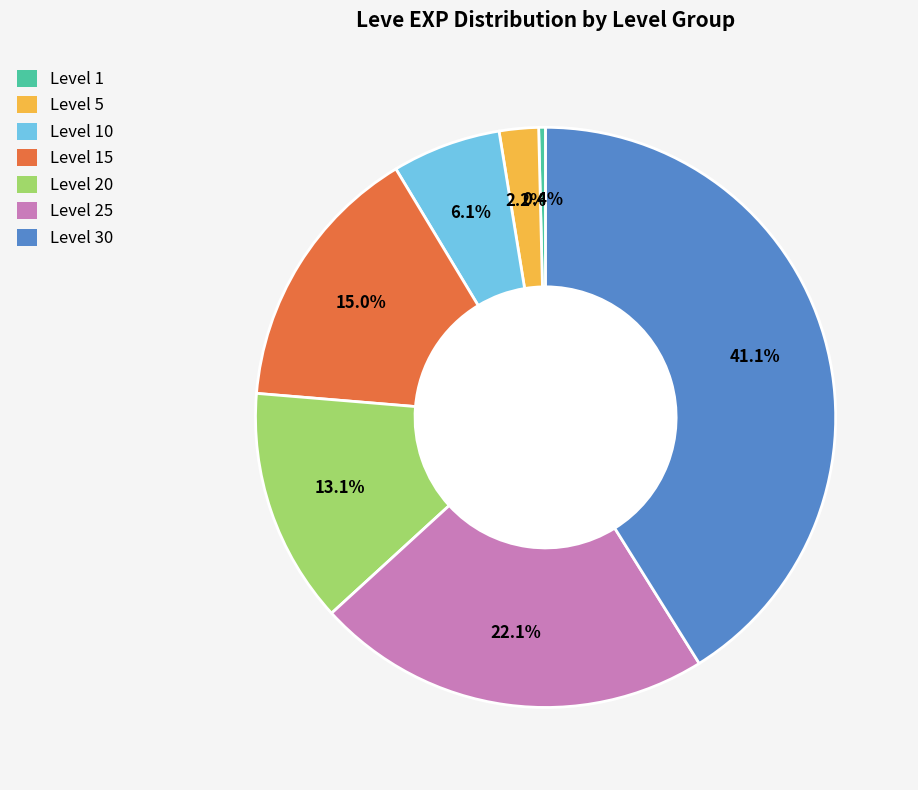

To the nearest percent, what portion does Level 20 represent?

13%